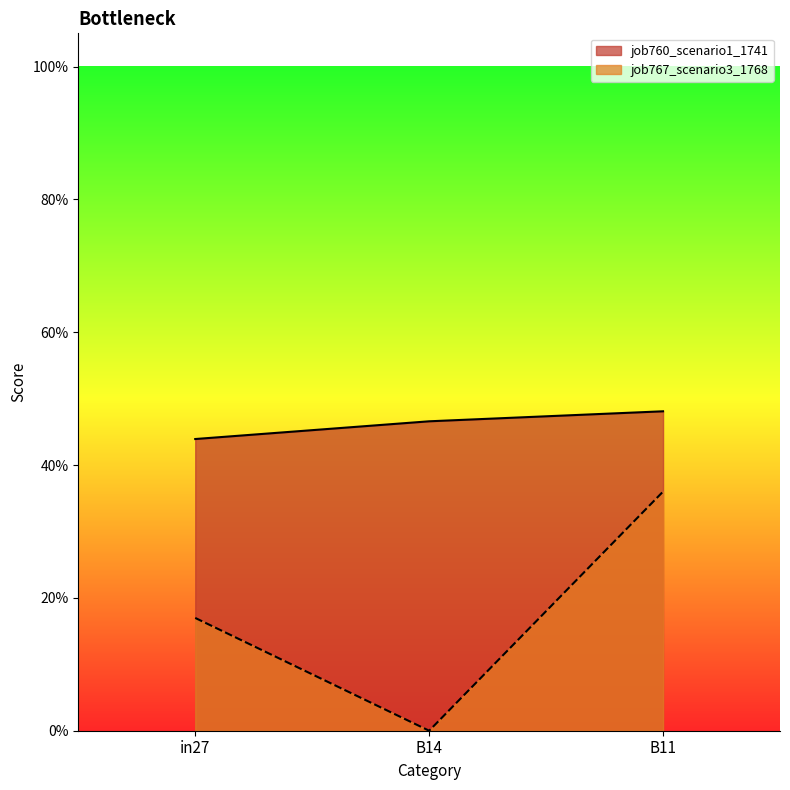

Between in27 and B14, which is larger?

B14